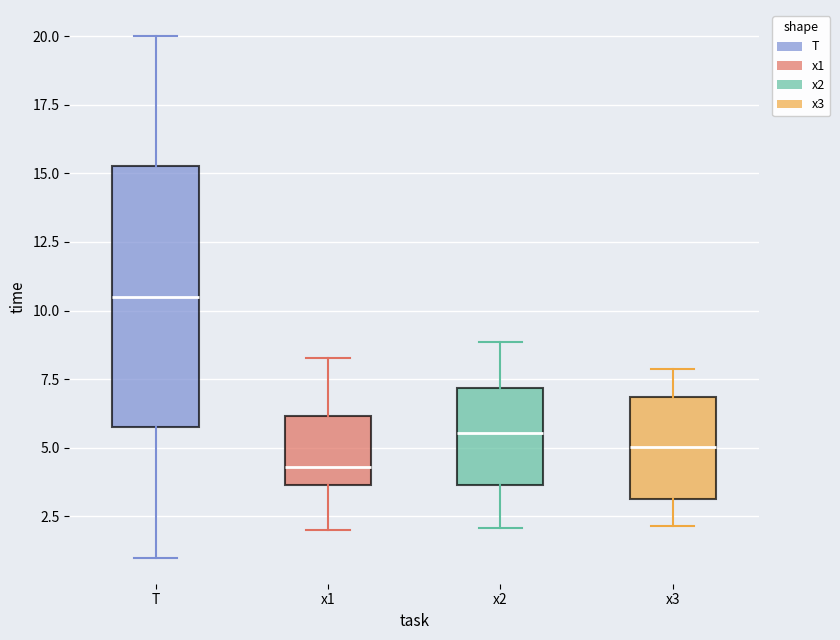

Reading left to right, transcribe this box plot: for each box, give where its median line is, the range the box spans, and where its two whiskers end, as read against the y-axis. The values are not printed on the chart, so give them approximately, as read against the axis.

T: median 10.5, box 6.0 to 15.5, whiskers 1.0 to 20.0
x1: median 4.5, box 3.5 to 6.0, whiskers 2.0 to 8.5
x2: median 5.5, box 3.5 to 7.0, whiskers 2.0 to 9.0
x3: median 5.0, box 3.0 to 7.0, whiskers 2.0 to 8.0